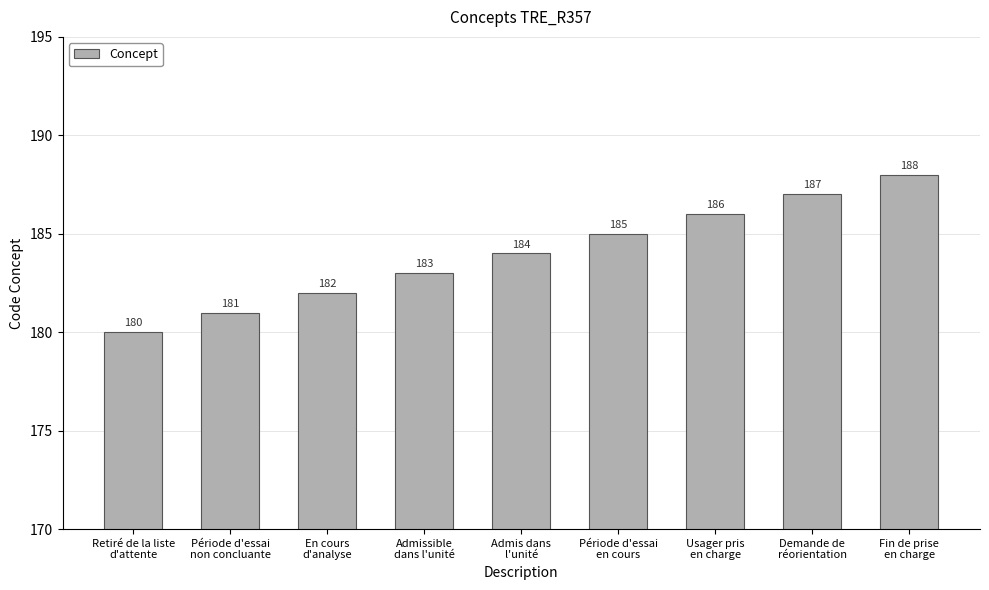

How many values are below 184?

4